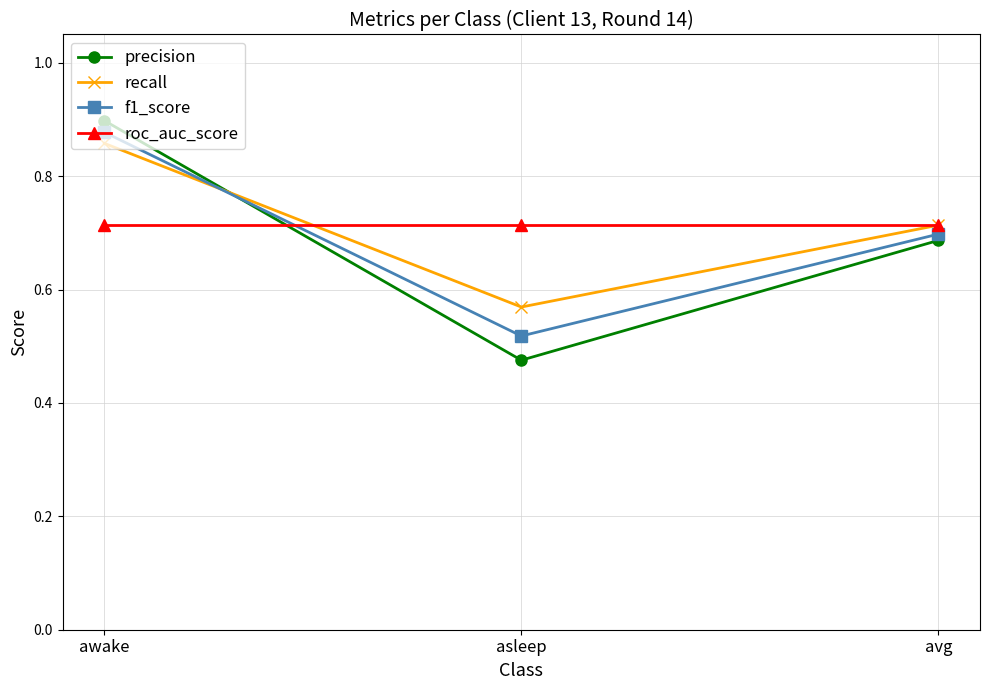

Rank the categories by recall value from highest to lowest.

awake, avg, asleep